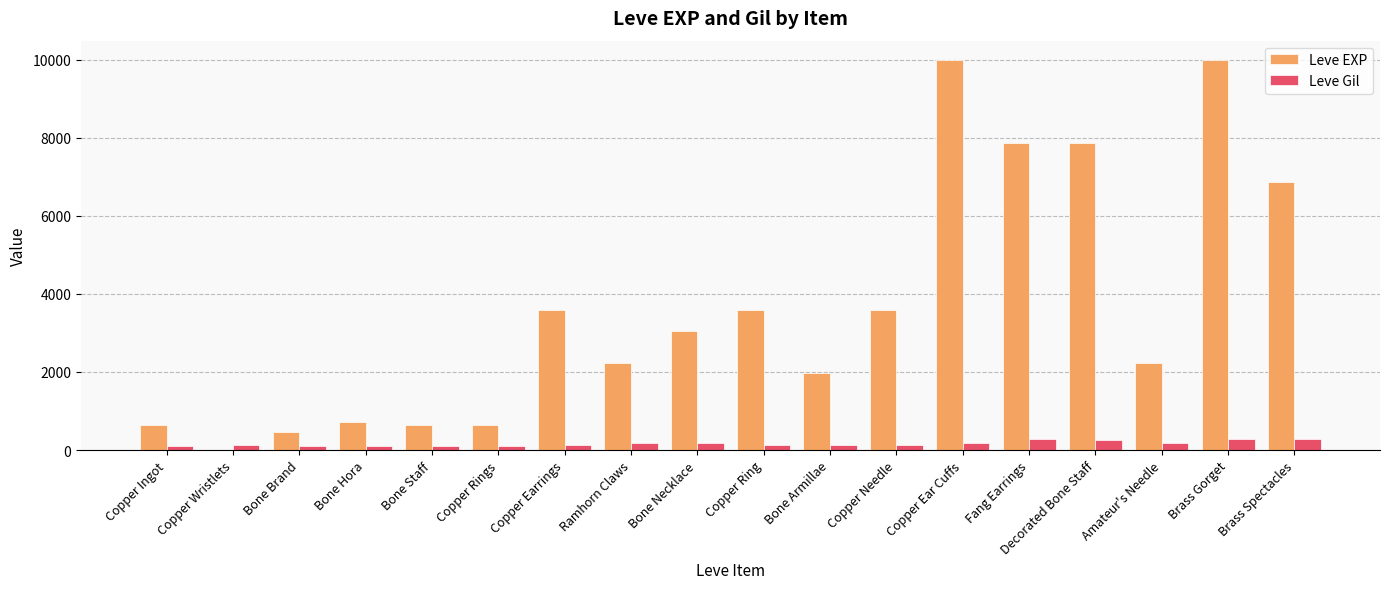

What are all the series names shown in the legend?

Leve EXP, Leve Gil